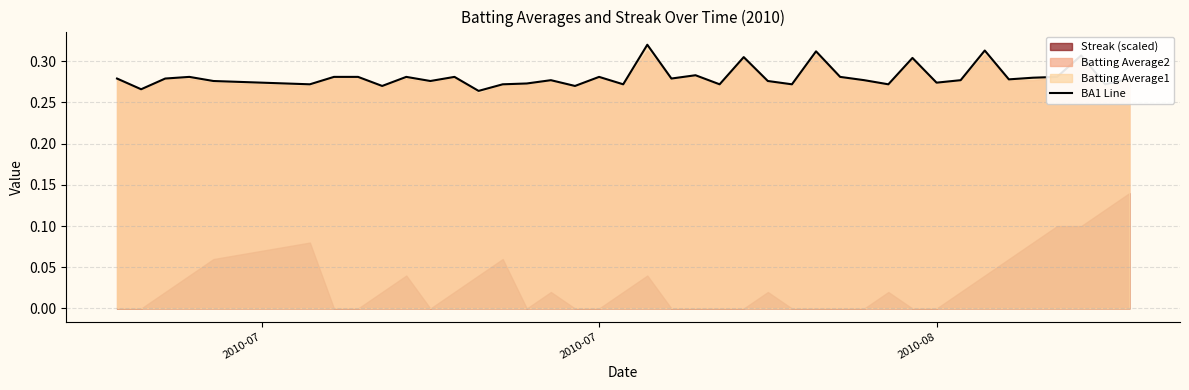

How many lines are shown in the chart?

1